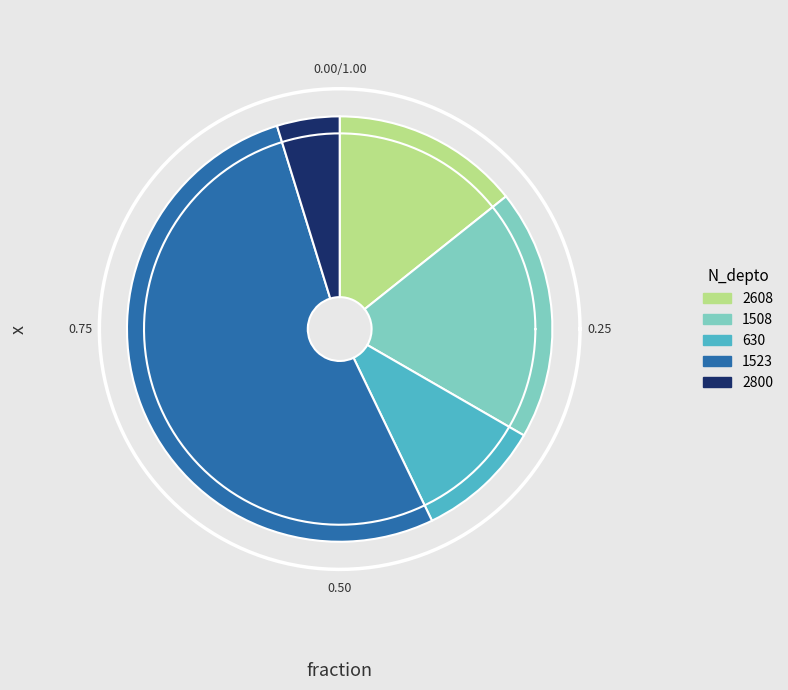

Is there any slice that represents more than half of the pie?

No